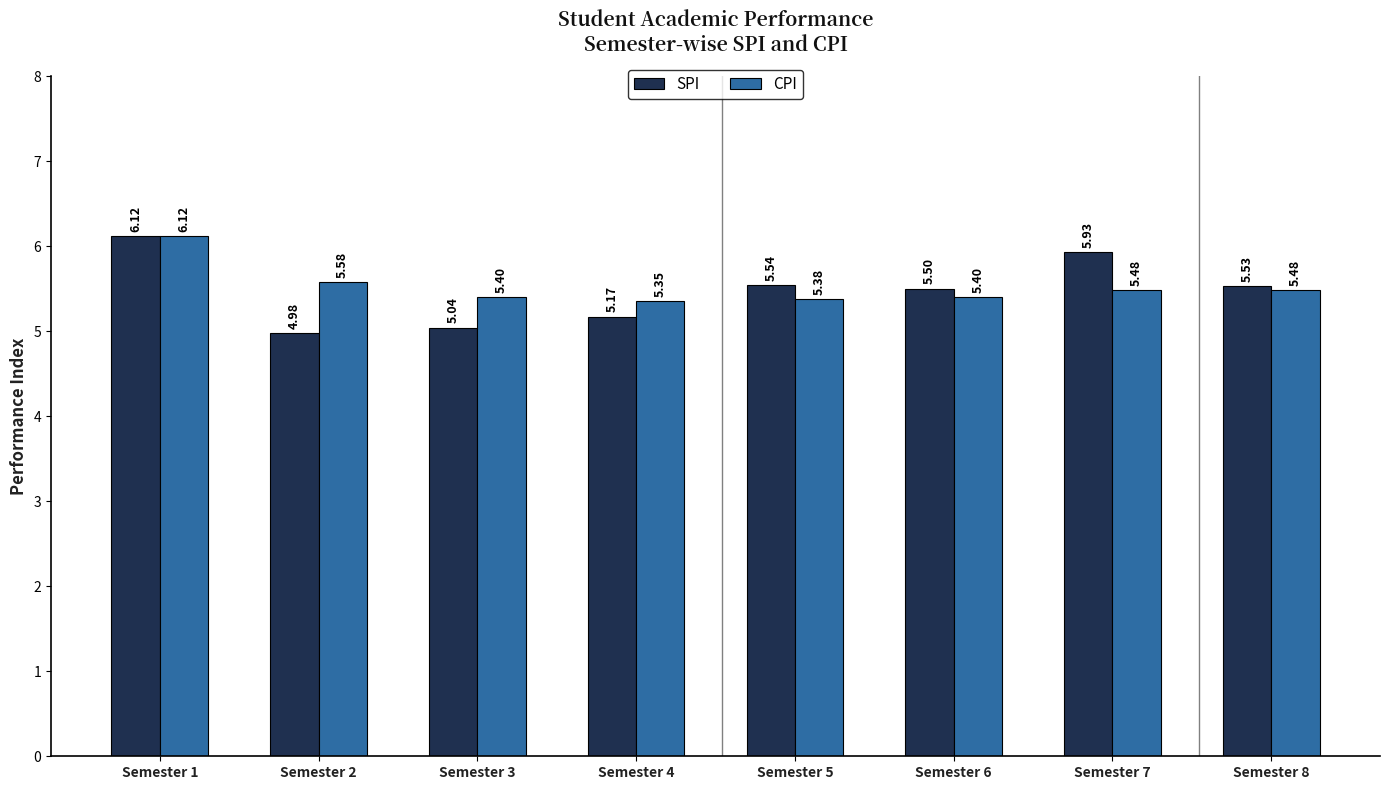

At Semester 6, list the series in order from smallest to largest.

CPI, SPI